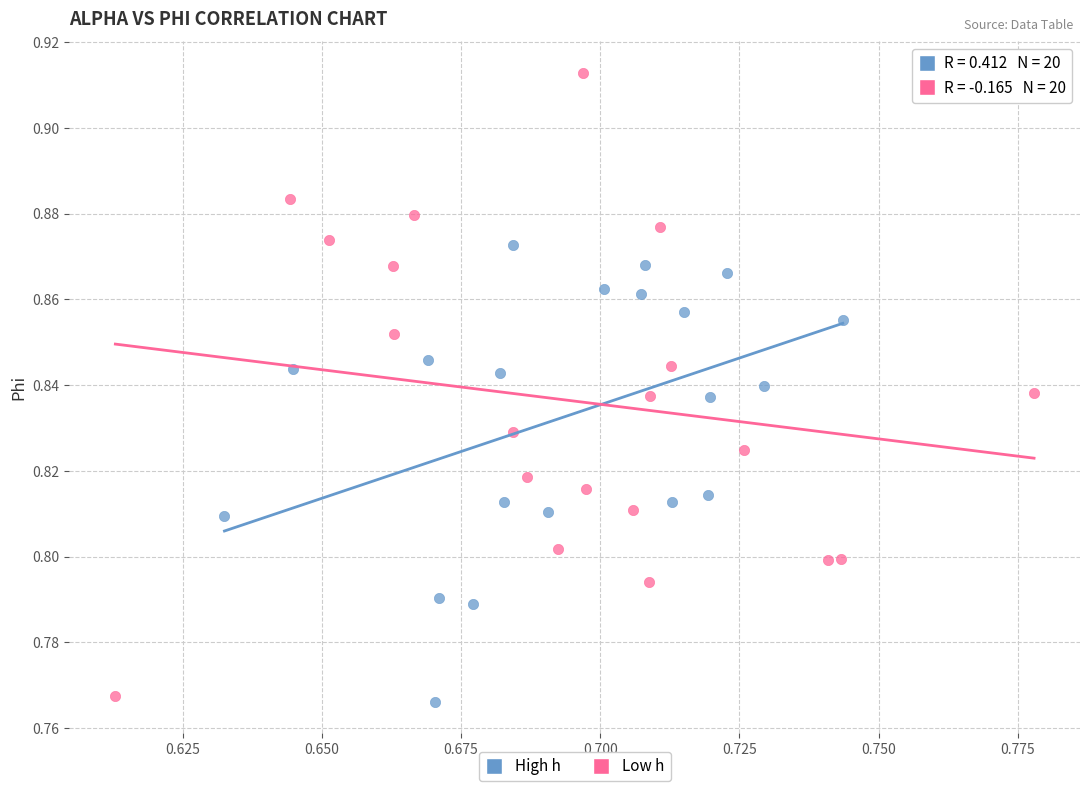

Which series contains the highest Y value?

Low h